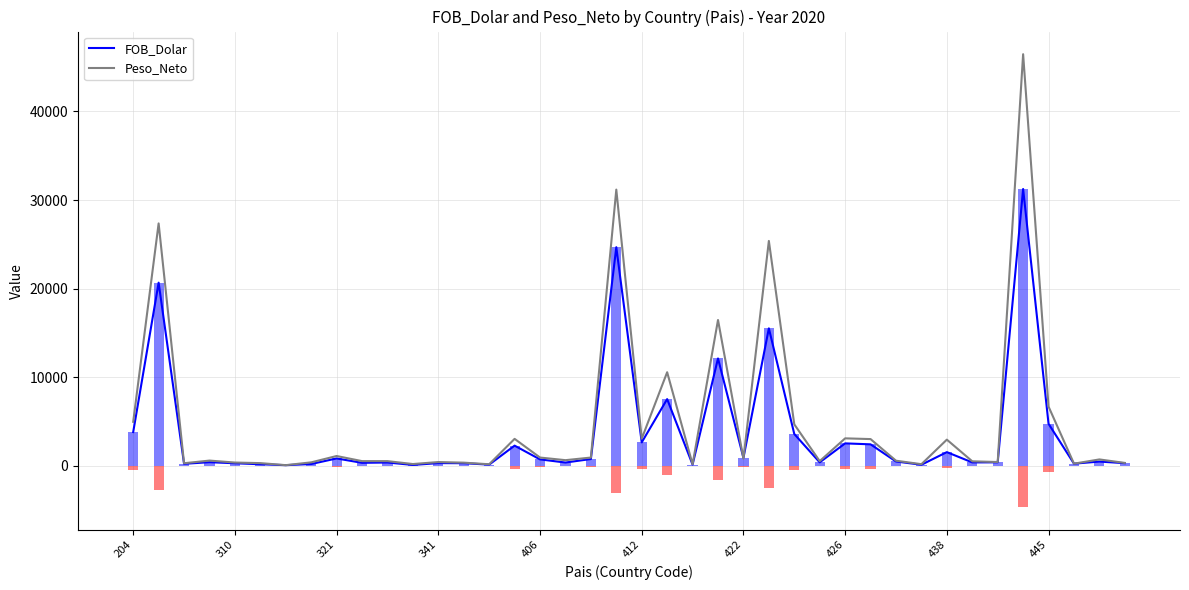

What is the total value across all series at 17?

1012.7